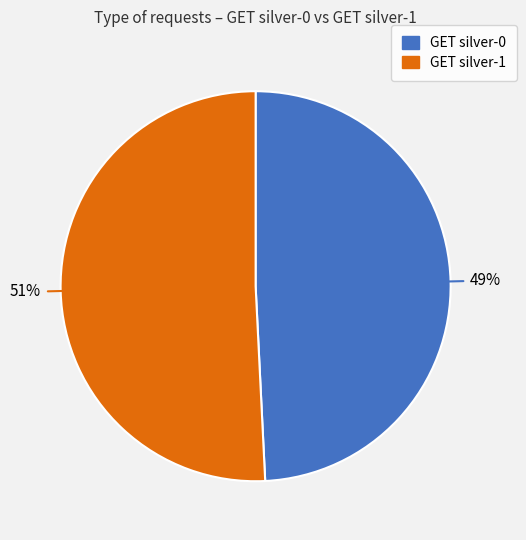

True or false: GET silver-1 accounts for 43% of the total.

False